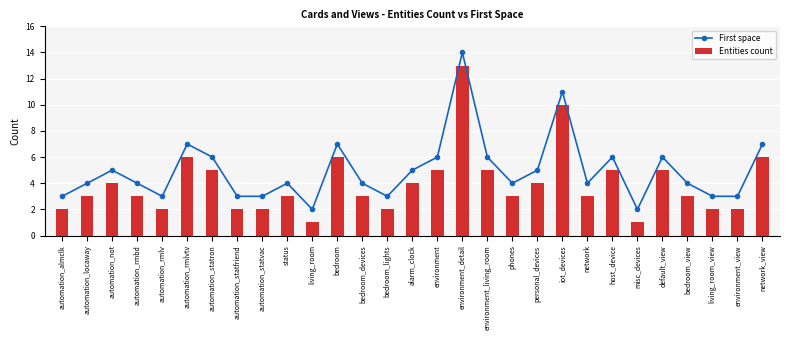

What are all the series names shown in the legend?

First space, Entities count